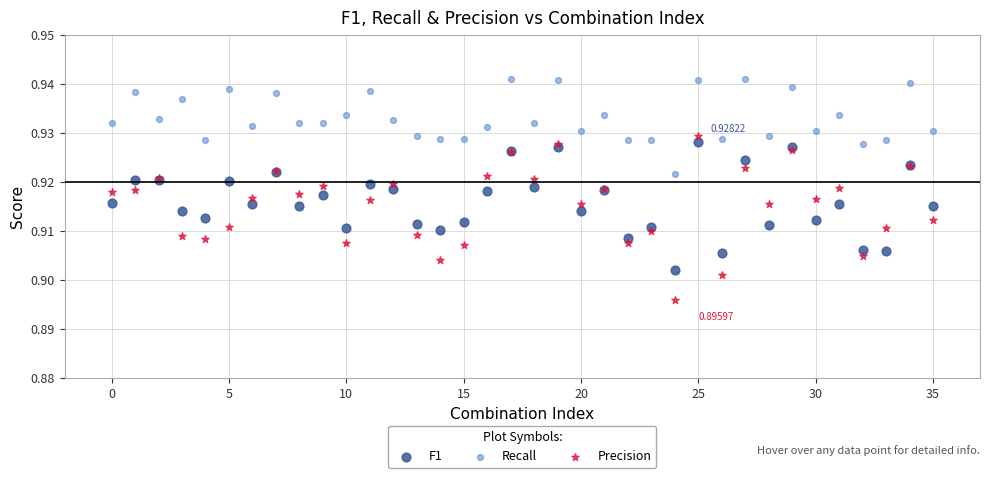

Which series reaches the minimum Y coordinate?

Precision